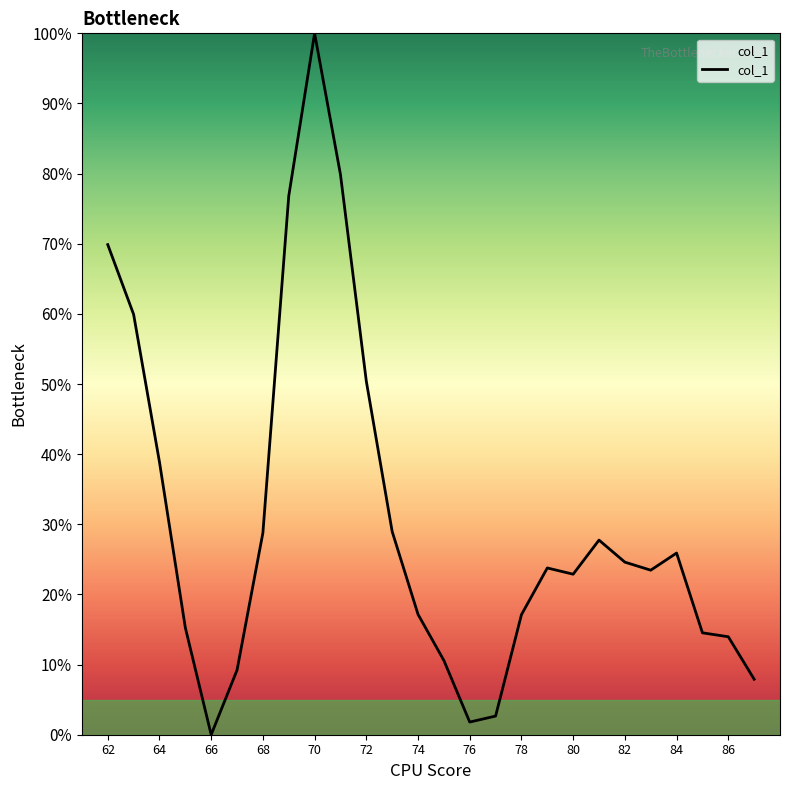

Does the chart have visible grid lines?

No